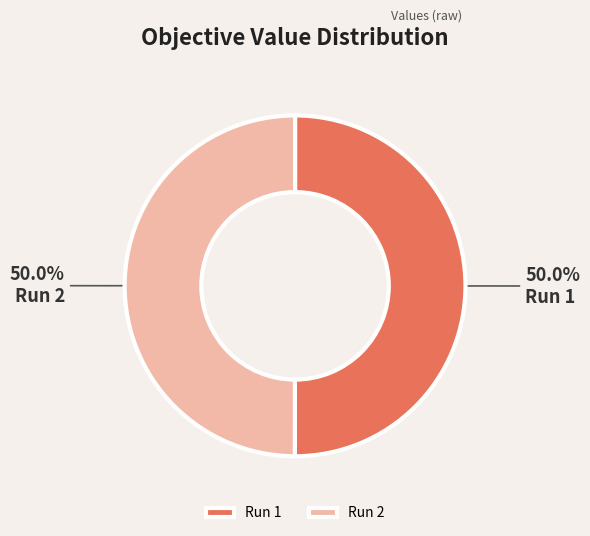

What percentage do Run 1 and Run 2 together represent?

100.0%